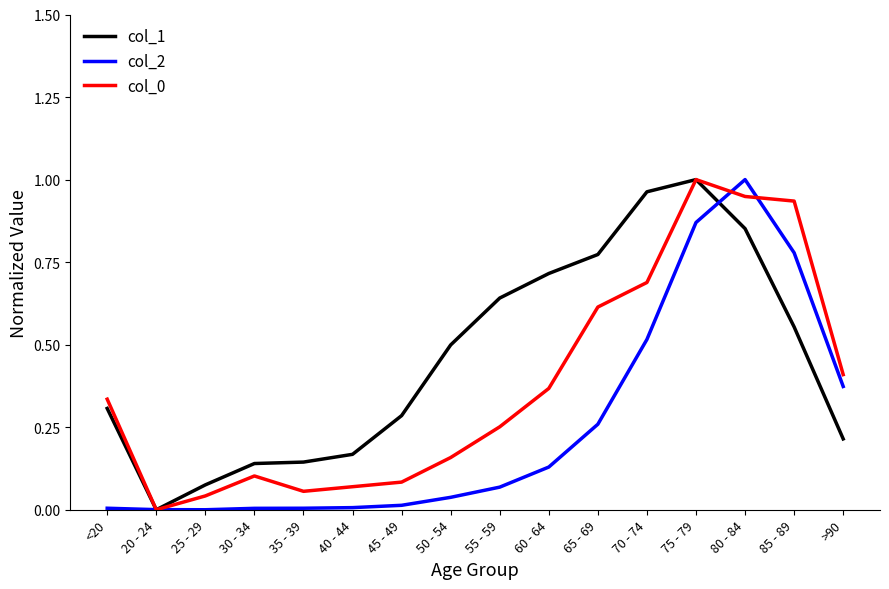

How many interior local peaks does the col_0 series have?

2